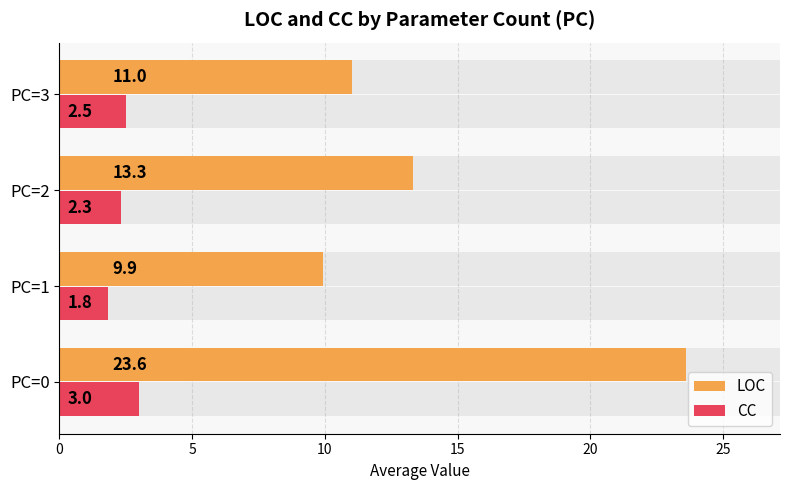

What are all the series names shown in the legend?

LOC, CC